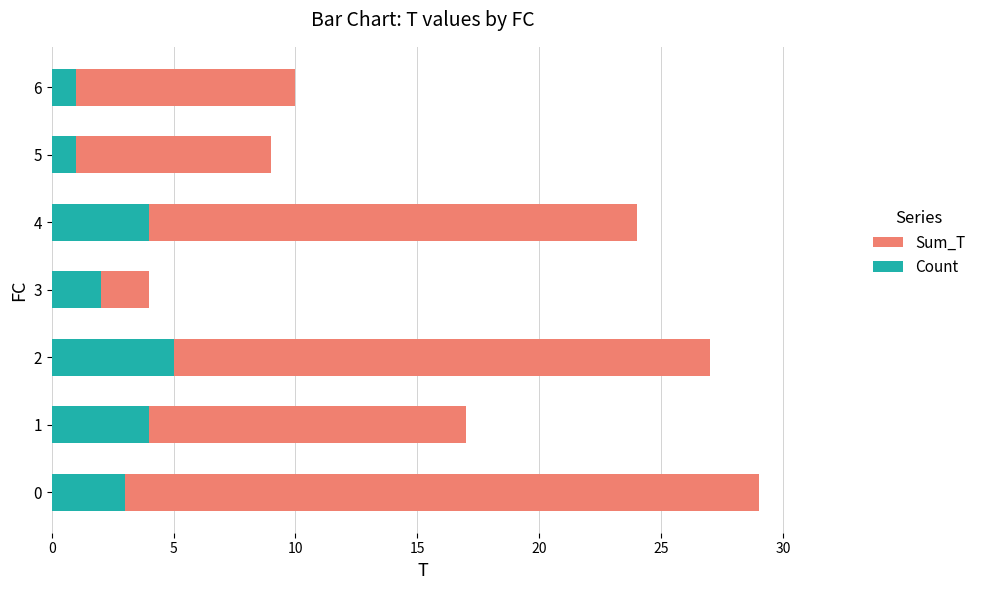

Is the value of Count at 6 greater than the value of Sum_T at 5?

No